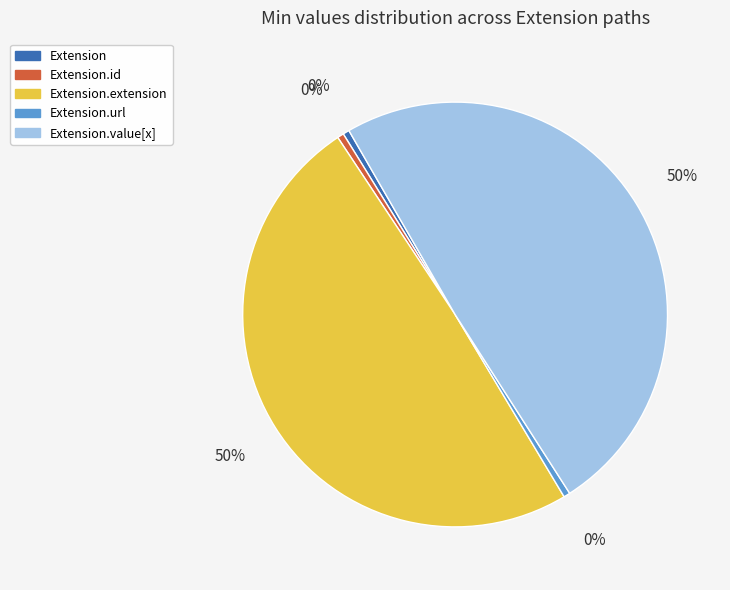

To the nearest percent, what is the combined percentage of Extension.value[x] and Extension.url?

50%